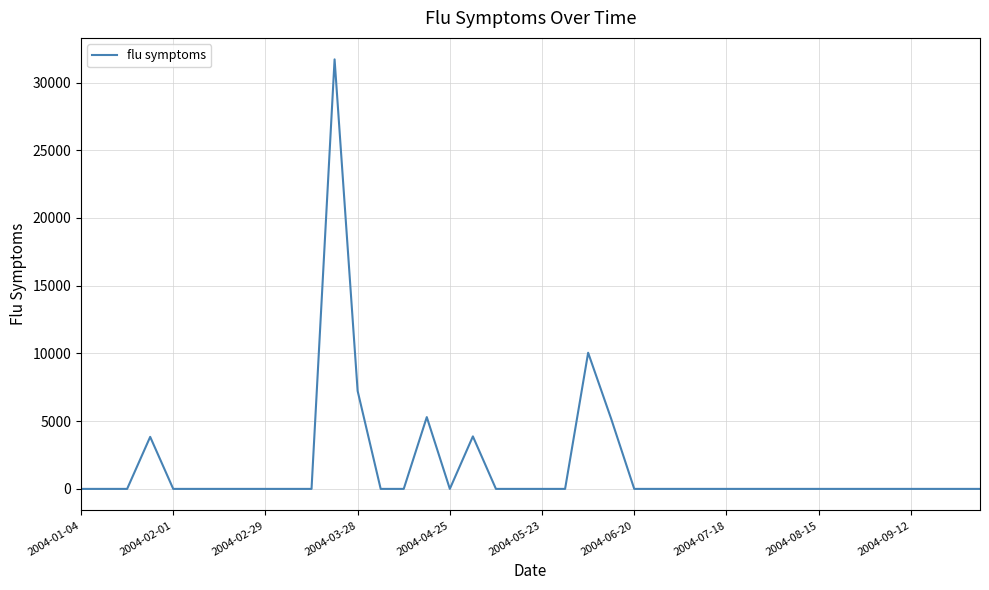

What is the maximum value shown in the chart?

31708.8